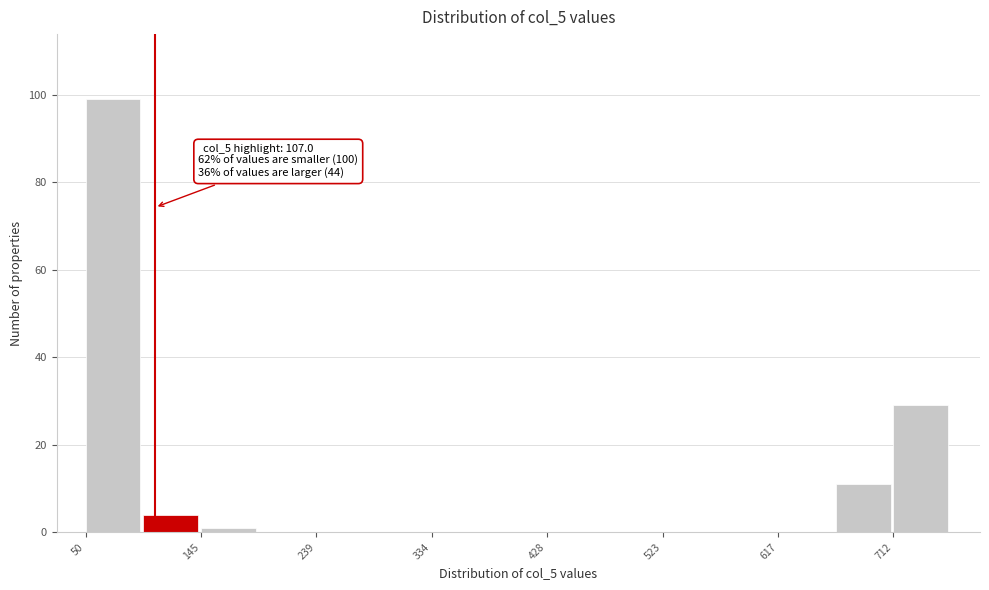

Over which range of the x-axis is the bar tallest?

50 to 100